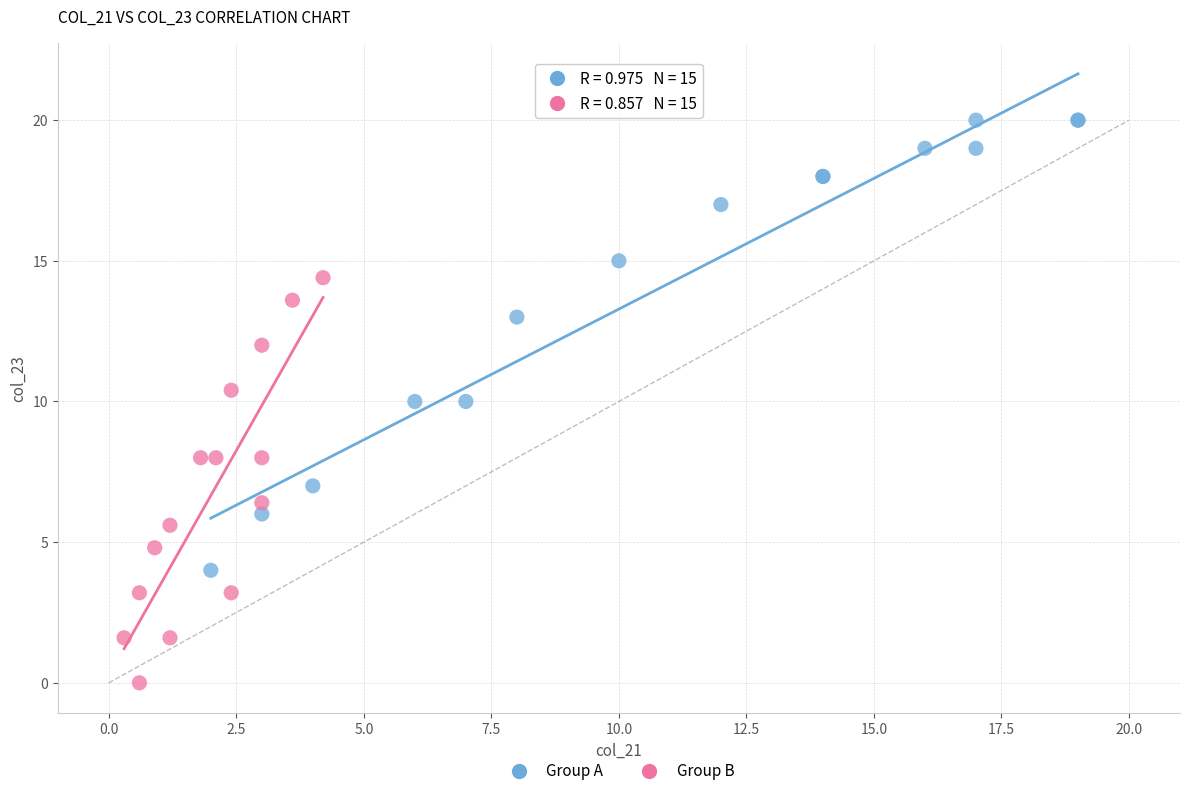

Which series contains the lowest Y value?

Group B